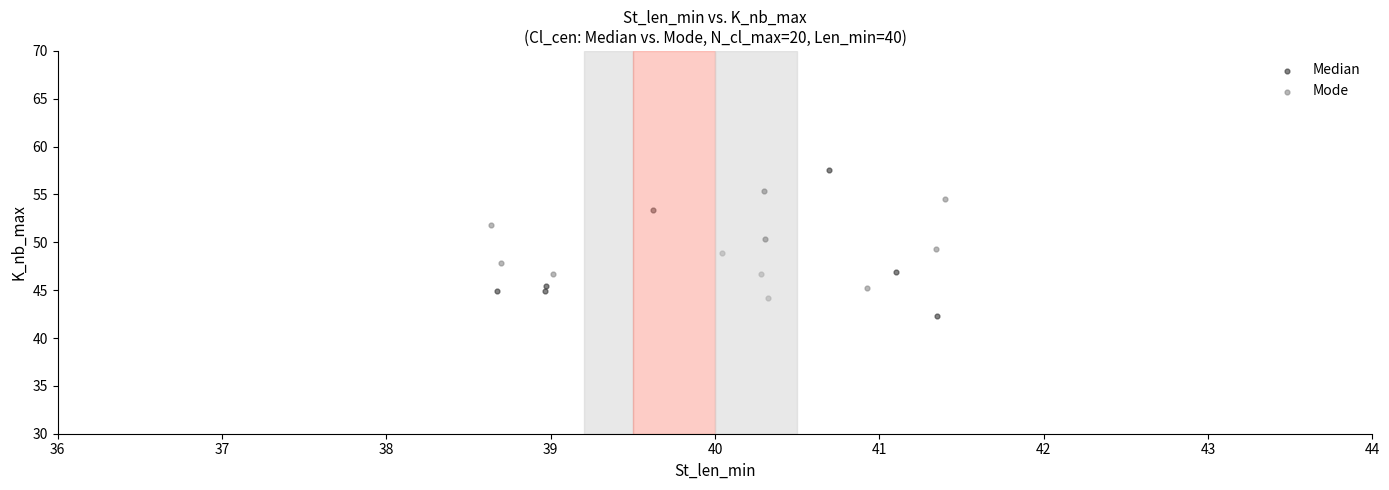

Which series contains the highest Y value?

Median